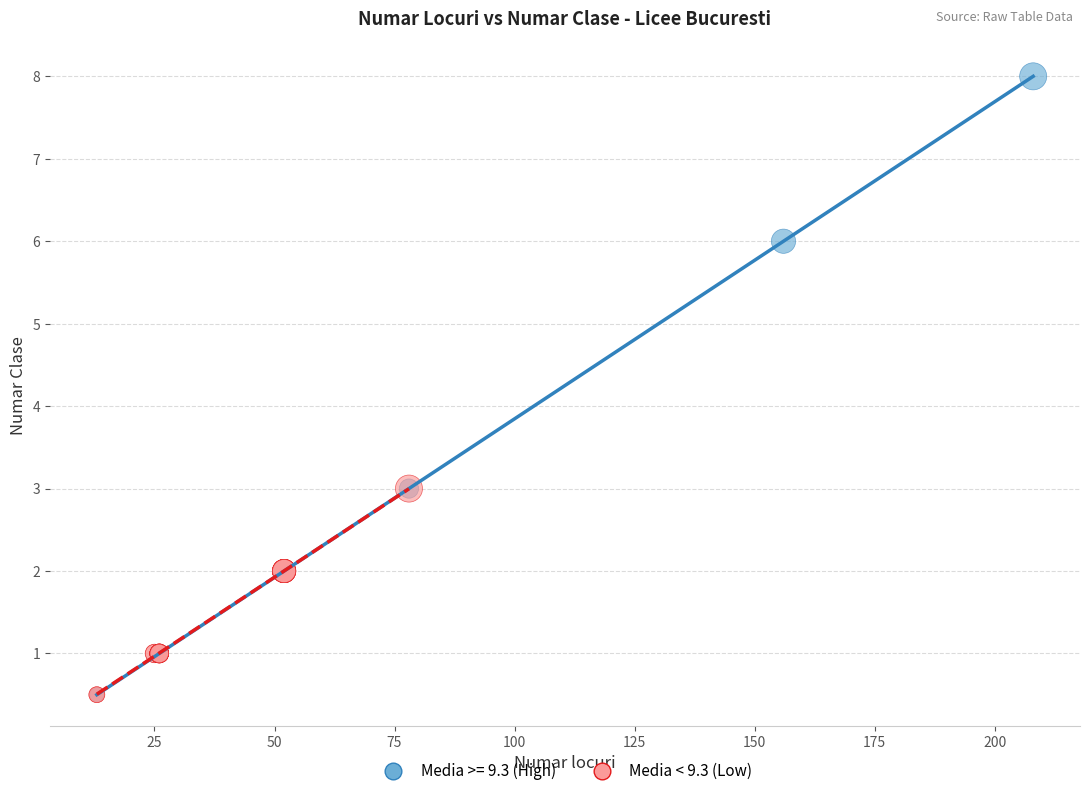

Which series has the widest spread of Y values?

Media >= 9.3 (High)